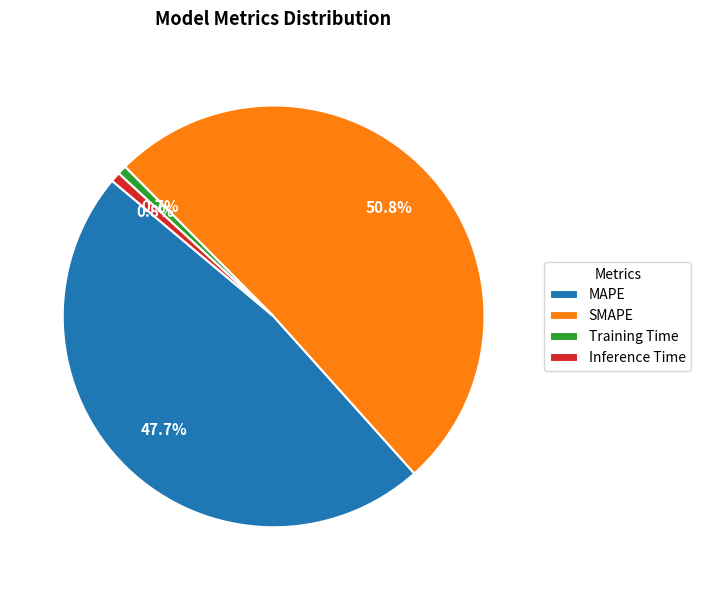

What is the largest slice in the pie chart?

SMAPE